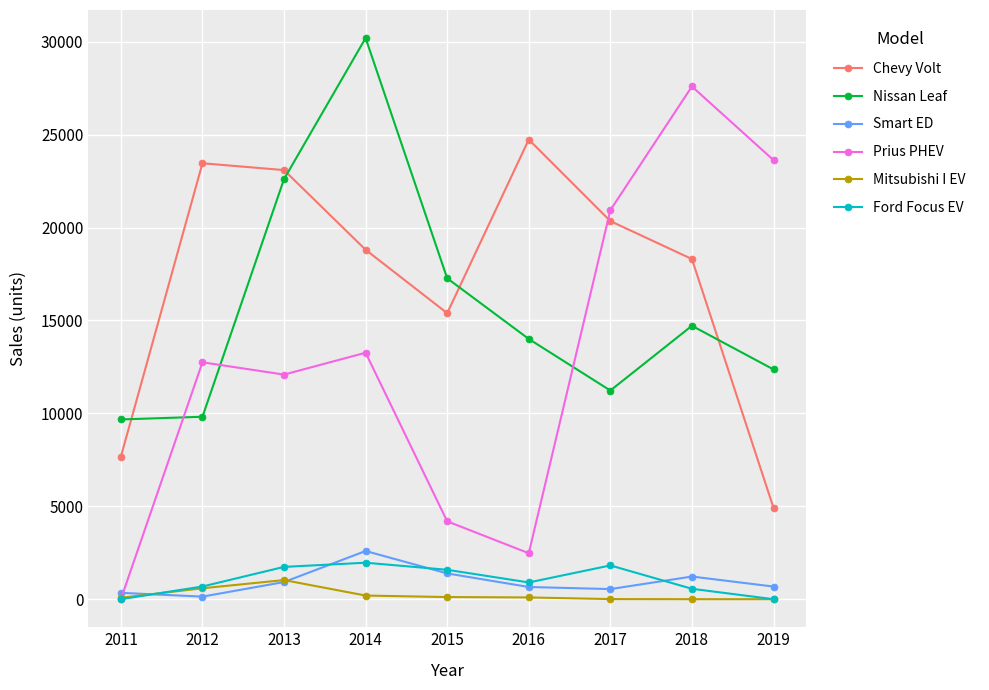

True or false: Smart ED and Chevy Volt cross at least once.

False